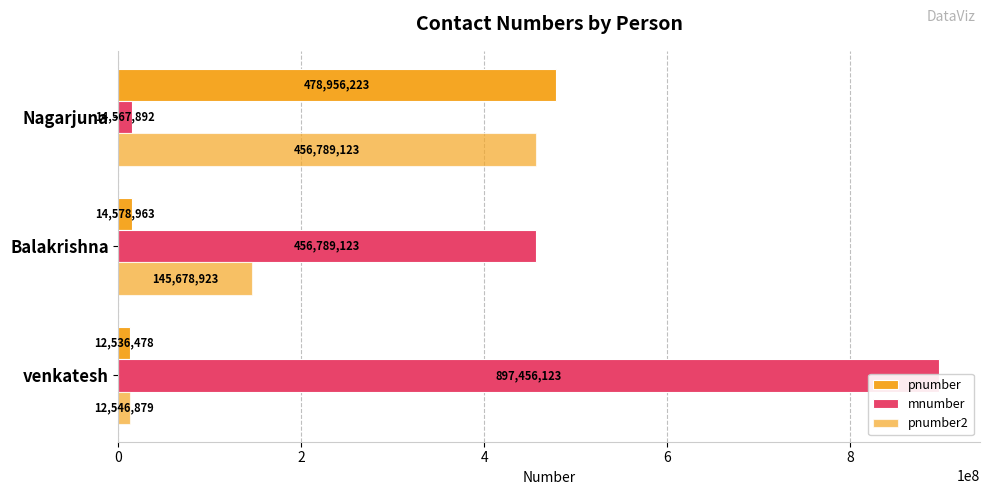

What value does the pnumber2 series have at venkatesh?

12546879